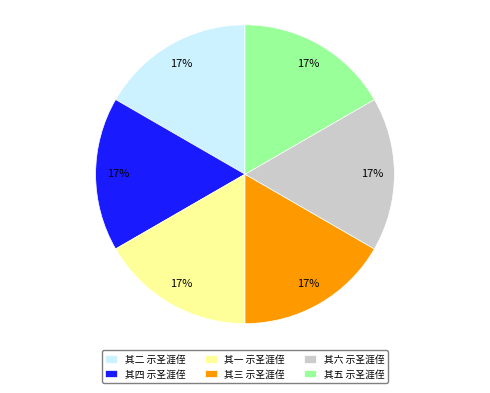

To the nearest percent, what is the combined percentage of 其四 示圣涯侄 and 其五 示圣涯侄?

33%